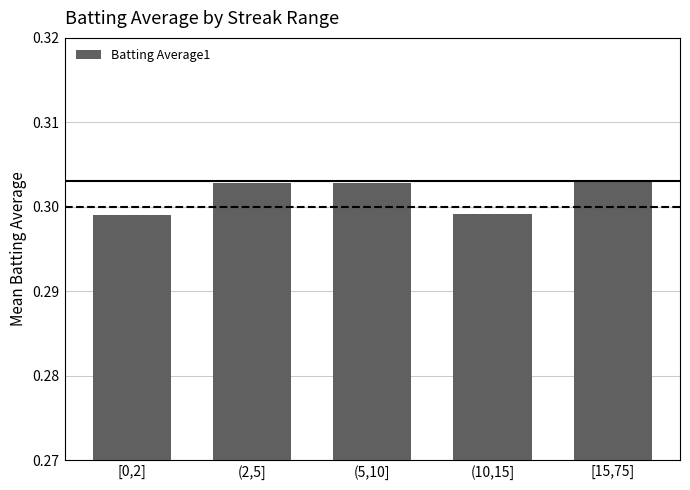

The chart shows a value of 0.4 at (10,15]. True or false?

False